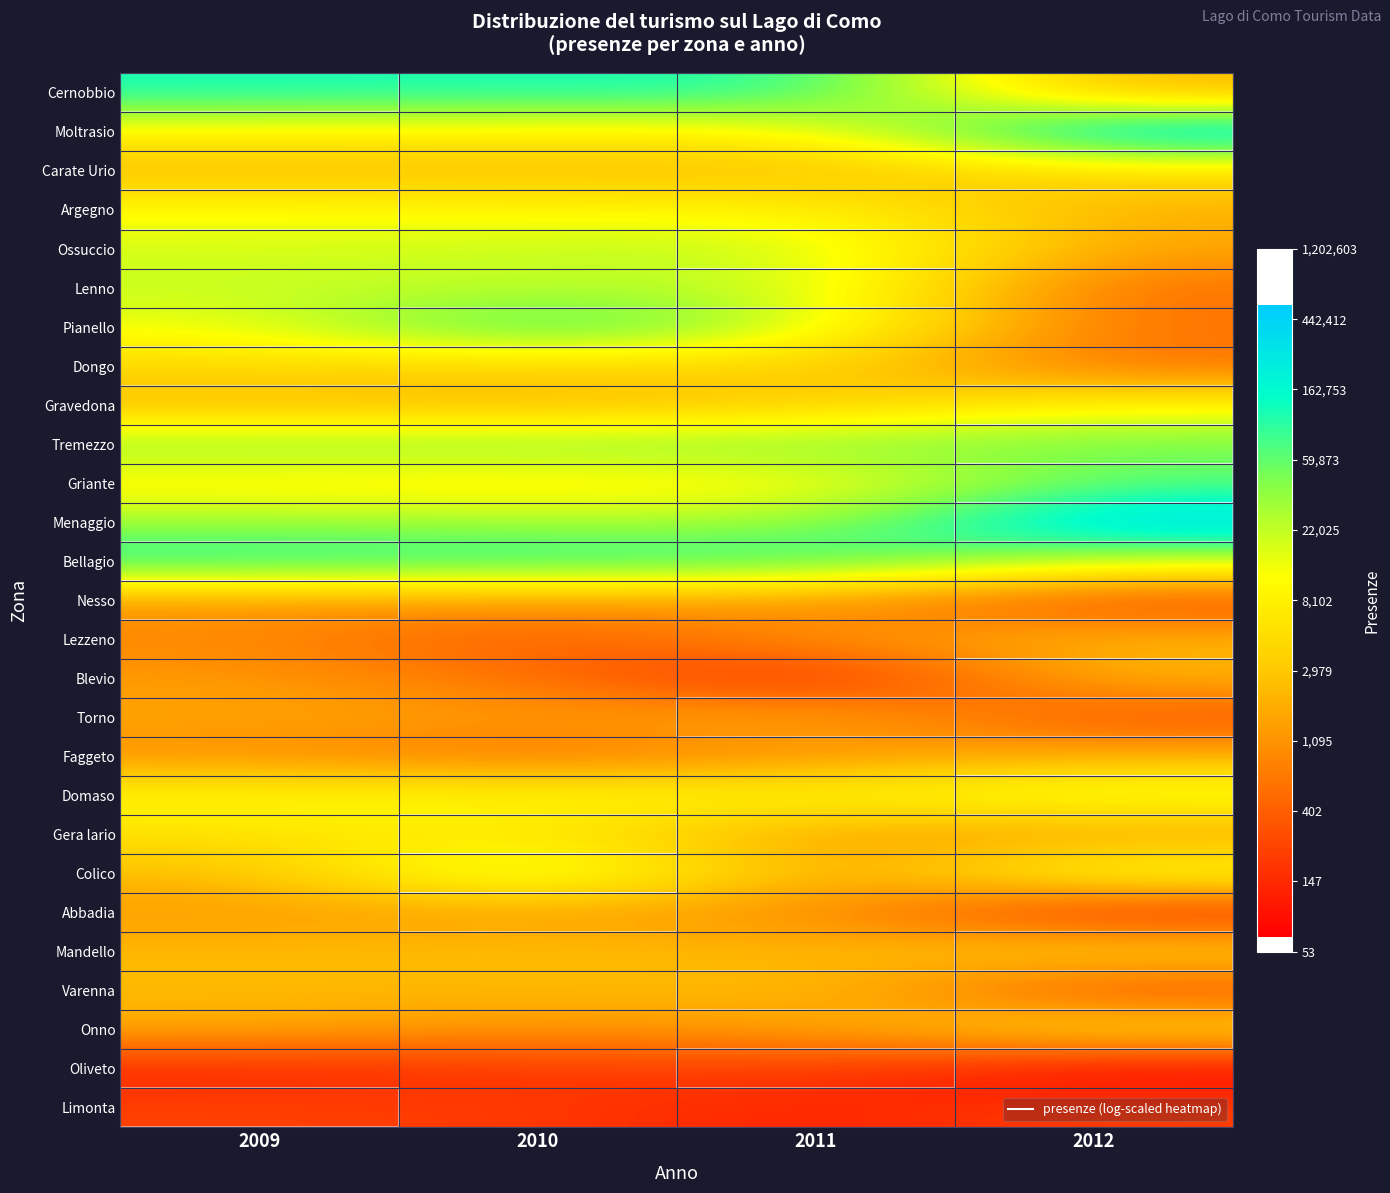

What is the difference between the highest and lowest values at 2010?

6.6